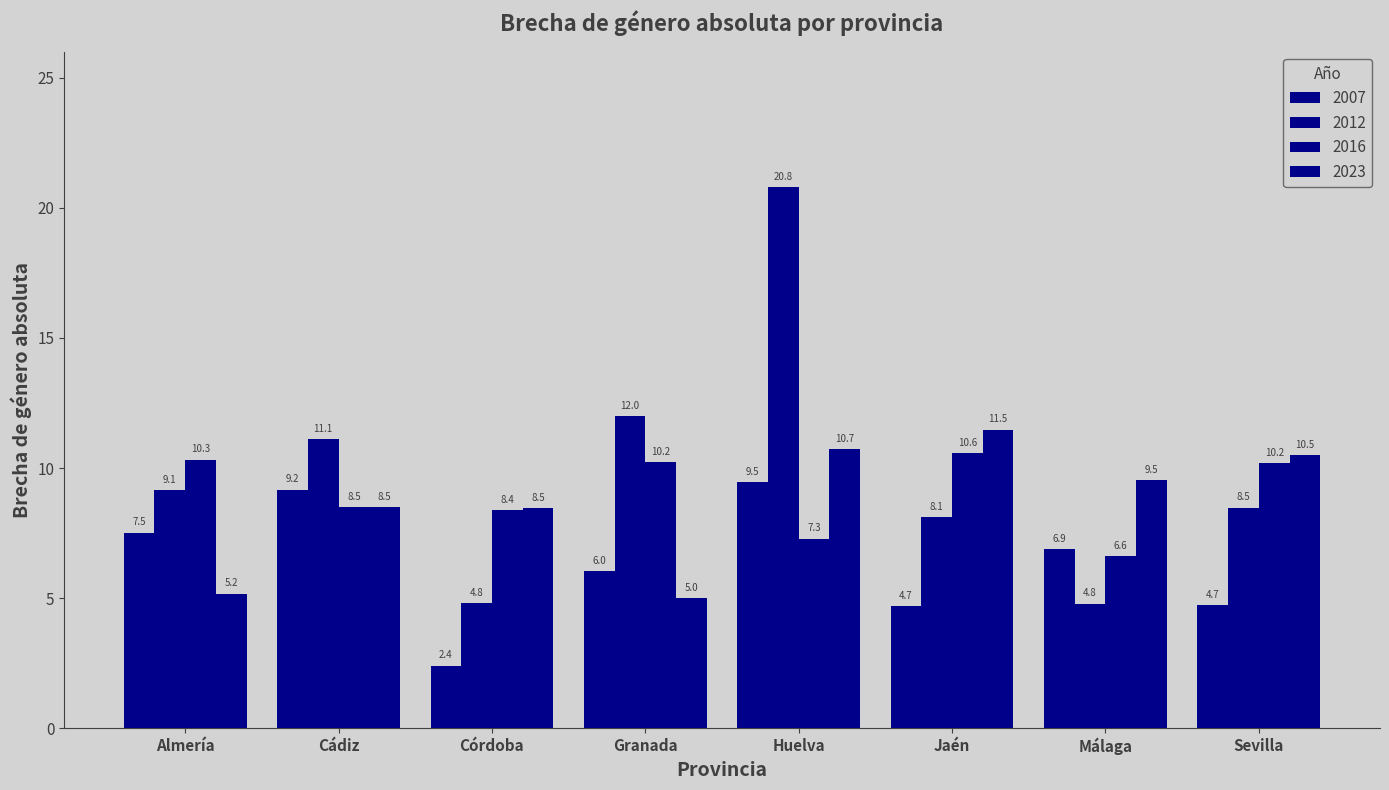

Is it true that 2016 equals 10.2 at Sevilla?

True